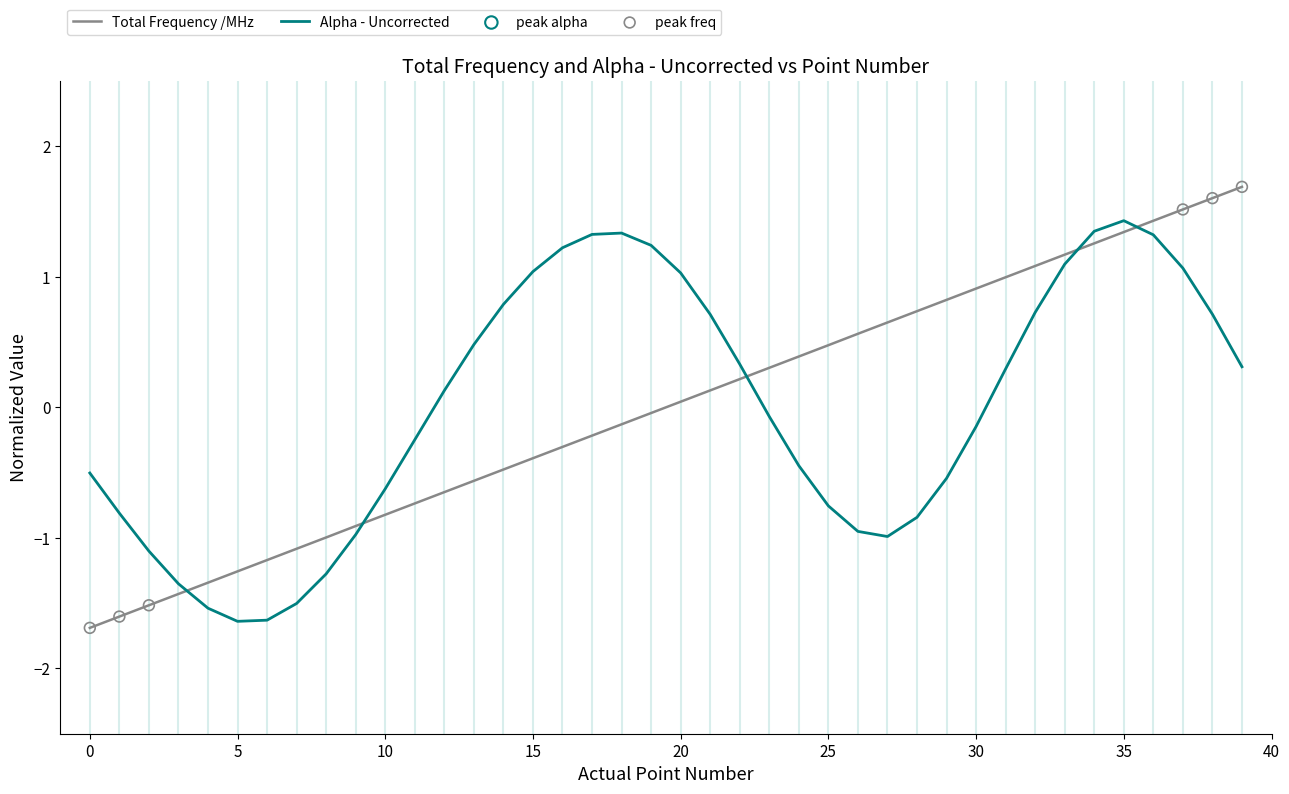

What is the maximum value shown in the chart?

1.7